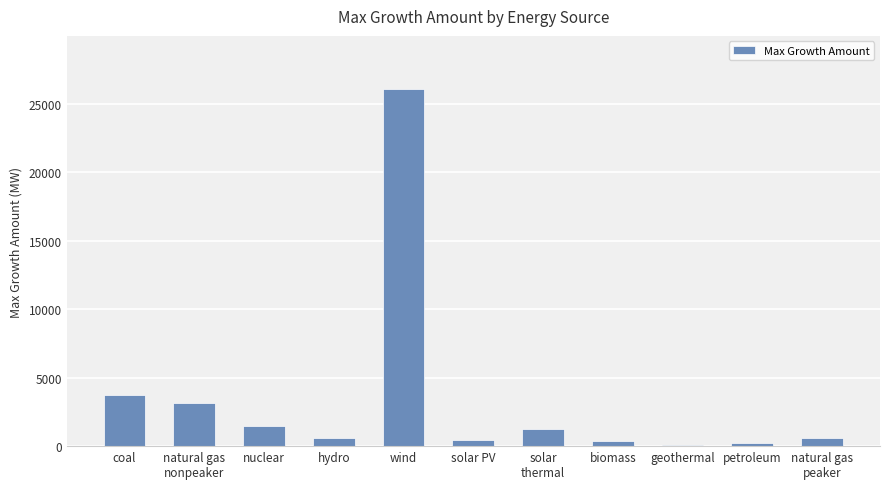

At which label is the value closest to 13079?

coal